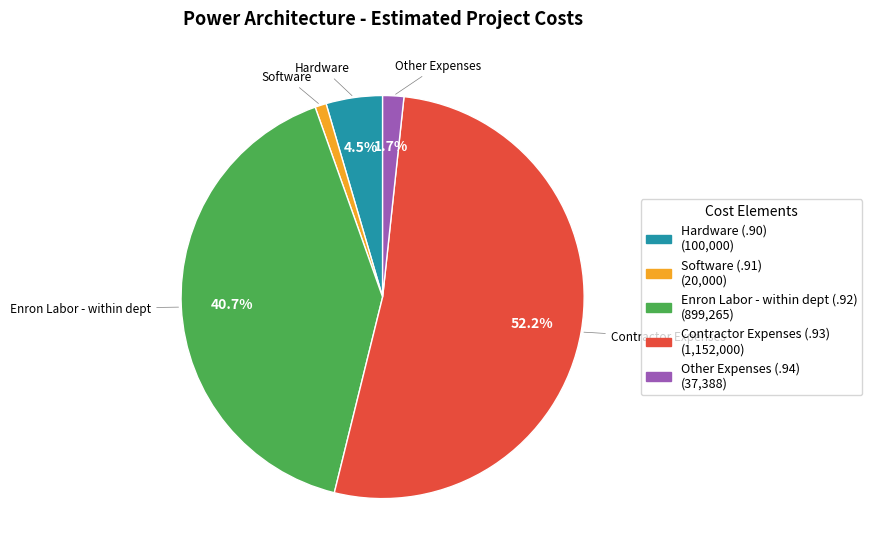

To the nearest percent, what is the difference between the Other Expenses (.94) and Software (.91) slice percentages?

1%